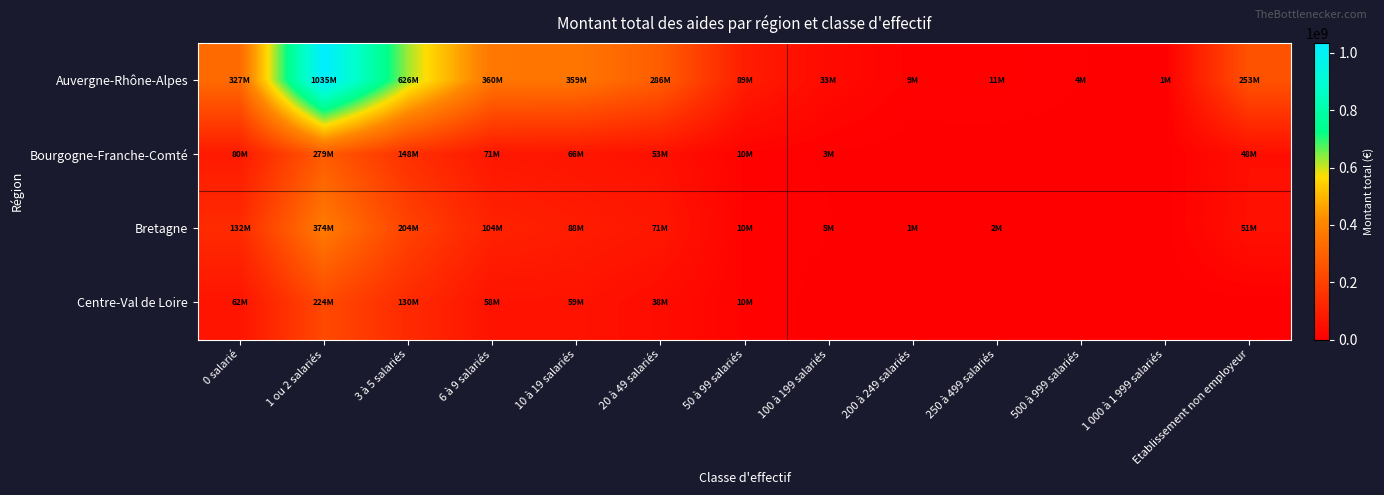

Reading left to right, list all the values displayed in this chart.

Auvergne-Rhône-Alpes: 0 salarié=326758753	1 ou 2 salariés=1034864817	3 à 5 salariés=625946803	6 à 9 salariés=360037062	10 à 19 salariés=358970783	20 à 49 salariés=285533054	50 à 99 salariés=89019961	100 à 199 salariés=33411501	200 à 249 salariés=8746329	250 à 499 salariés=10600570	500 à 999 salariés=4355337	1 000 à 1 999 salariés=810500	Etablissement non employeur=252963363
Bourgogne-Franche-Comté: 0 salarié=80320421	1 ou 2 salariés=279072185	3 à 5 salariés=147814120	6 à 9 salariés=70866093	10 à 19 salariés=65846873	20 à 49 salariés=52737563	50 à 99 salariés=10036943	100 à 199 salariés=2857628	200 à 249 salariés=0	250 à 499 salariés=0	500 à 999 salariés=0	1 000 à 1 999 salariés=0	Etablissement non employeur=47835317
Bretagne: 0 salarié=132283954	1 ou 2 salariés=374349138	3 à 5 salariés=203803509	6 à 9 salariés=104120247	10 à 19 salariés=87531138	20 à 49 salariés=70537547	50 à 99 salariés=10433725	100 à 199 salariés=4646013	200 à 249 salariés=966340	250 à 499 salariés=1675877	500 à 999 salariés=0	1 000 à 1 999 salariés=0	Etablissement non employeur=51472422
Centre-Val de Loire: 0 salarié=61879974	1 ou 2 salariés=223554702	3 à 5 salariés=130068029	6 à 9 salariés=58386375	10 à 19 salariés=58883102	20 à 49 salariés=38498213	50 à 99 salariés=10498129	100 à 199 salariés=0	200 à 249 salariés=0	250 à 499 salariés=0	500 à 999 salariés=0	1 000 à 1 999 salariés=0	Etablissement non employeur=0